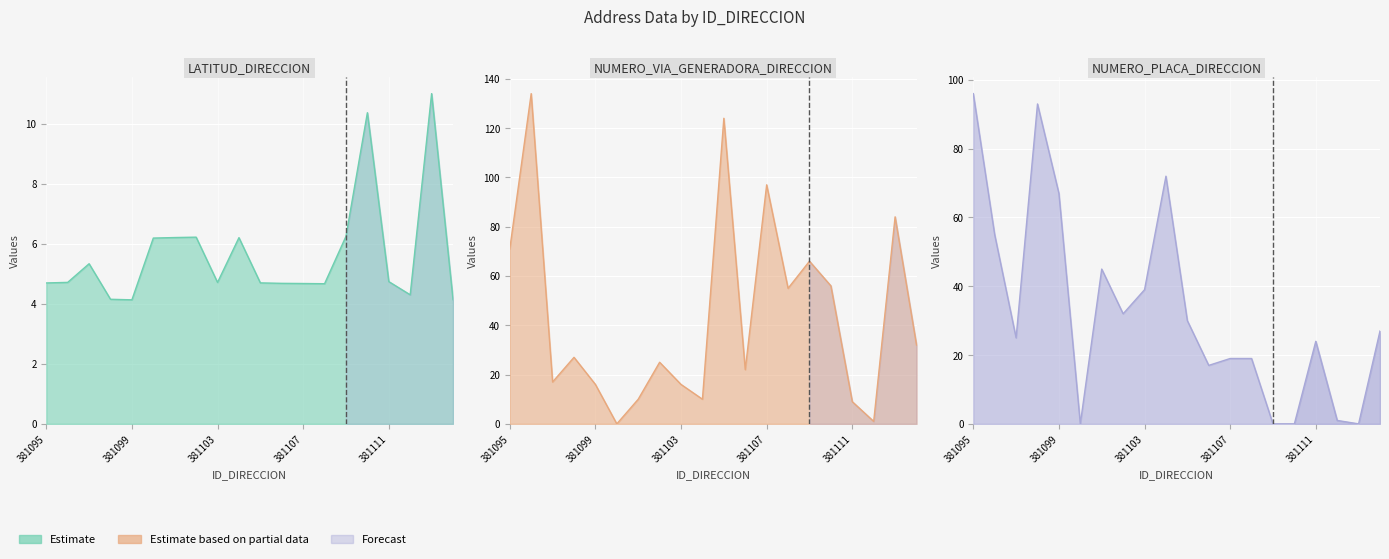

Which has a higher value, 381112 or 381113?

381113